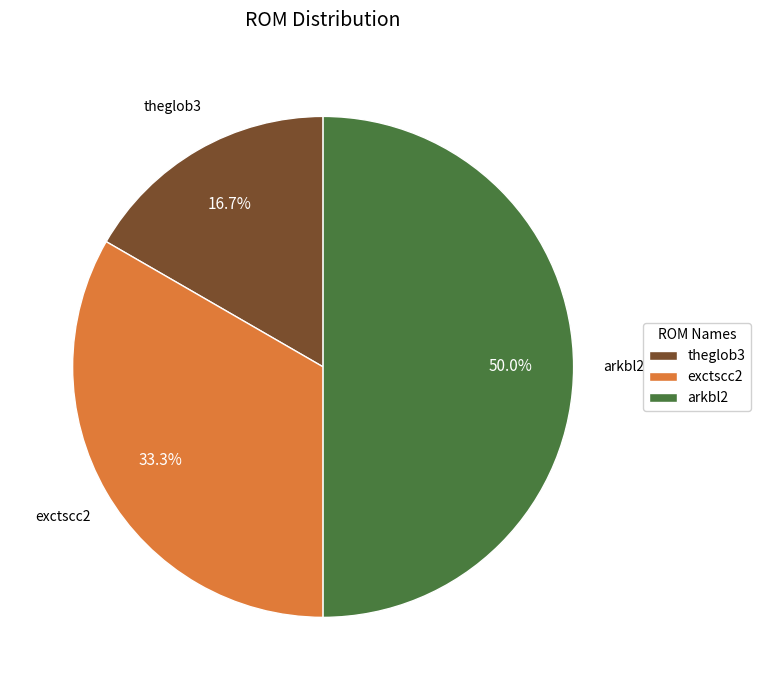

Is theglob3 the majority of the pie?

No